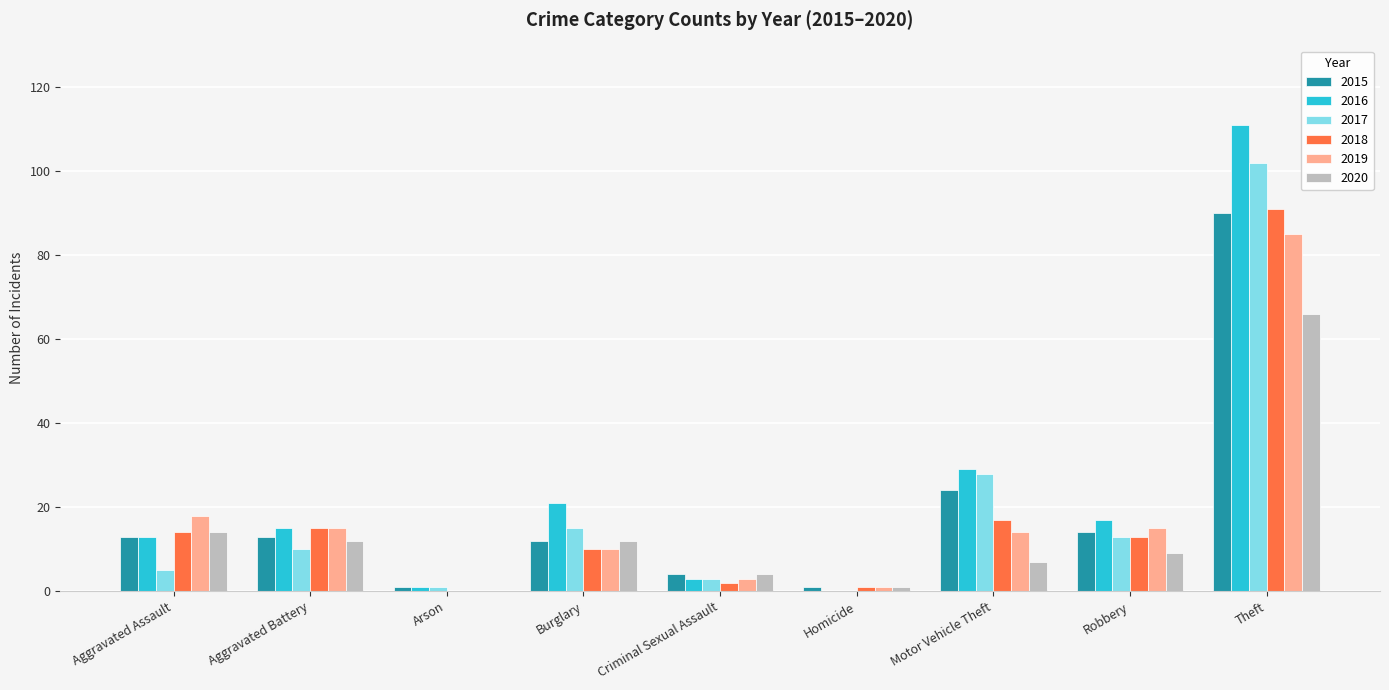

What is the sum of all 2015 values?

172